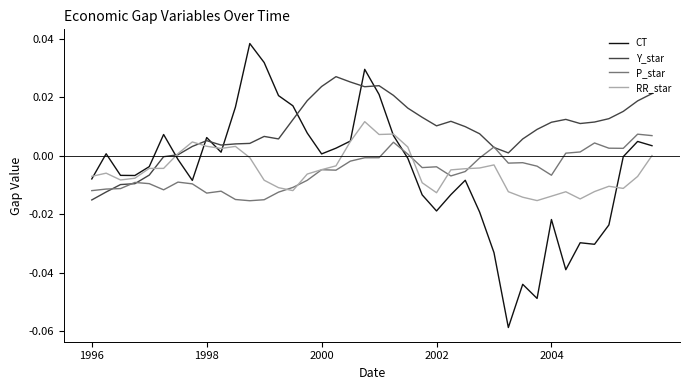

Which series has the largest total across all categories?

Y_star